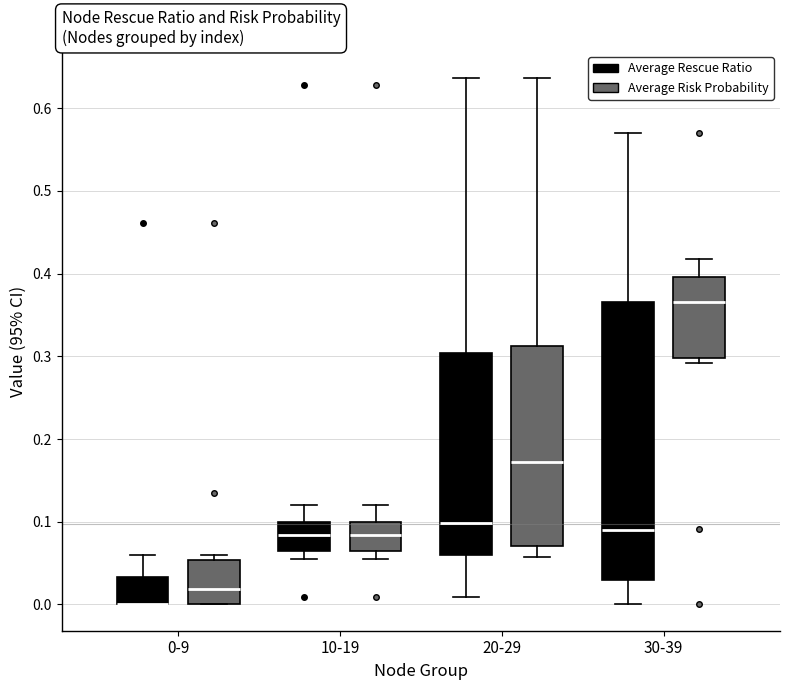

Comparing the boxes themselves (not the whiskers), which one is the tallest?

30-39 (Average Rescue Ratio)